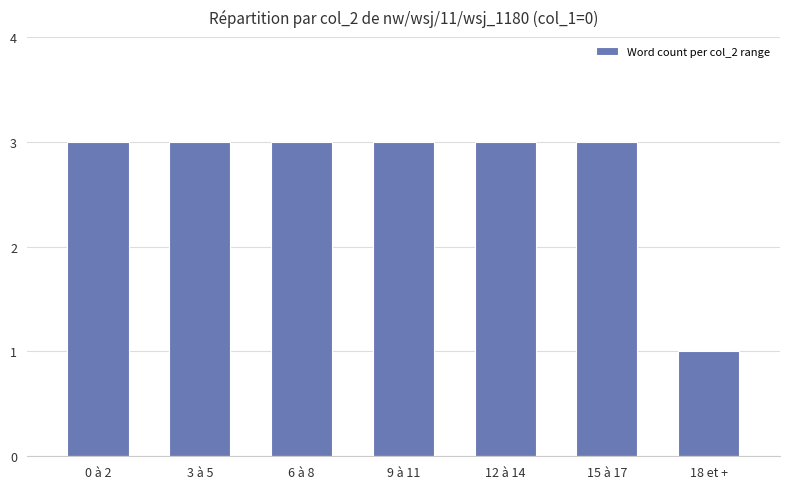

Which has a higher value, 3 à 5 or 18 et +?

3 à 5